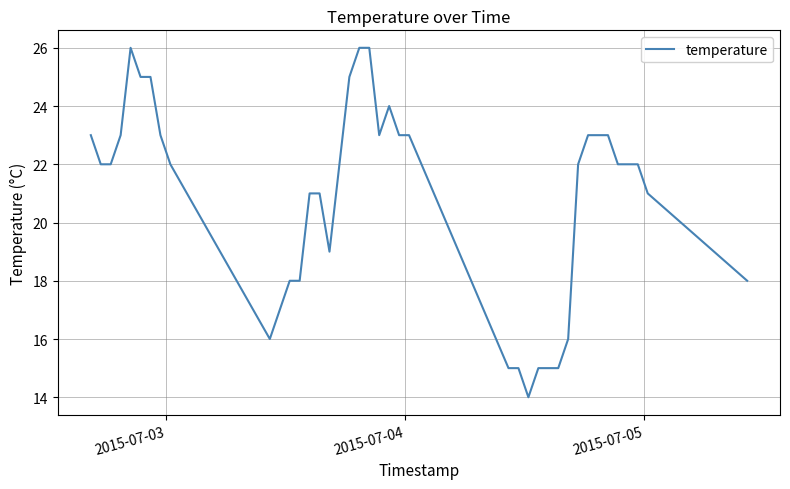

What is the smallest value displayed?

14